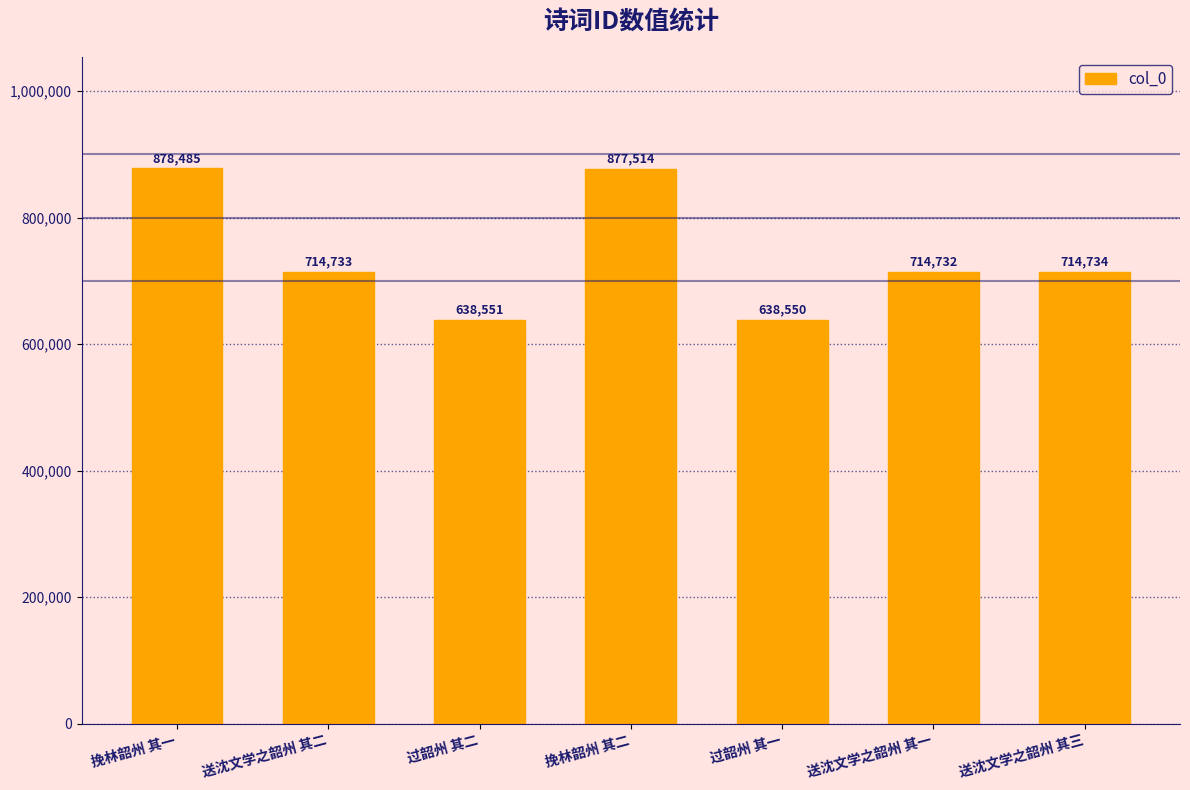

Is it true that the value at 过韶州 其一 is 638550?

True